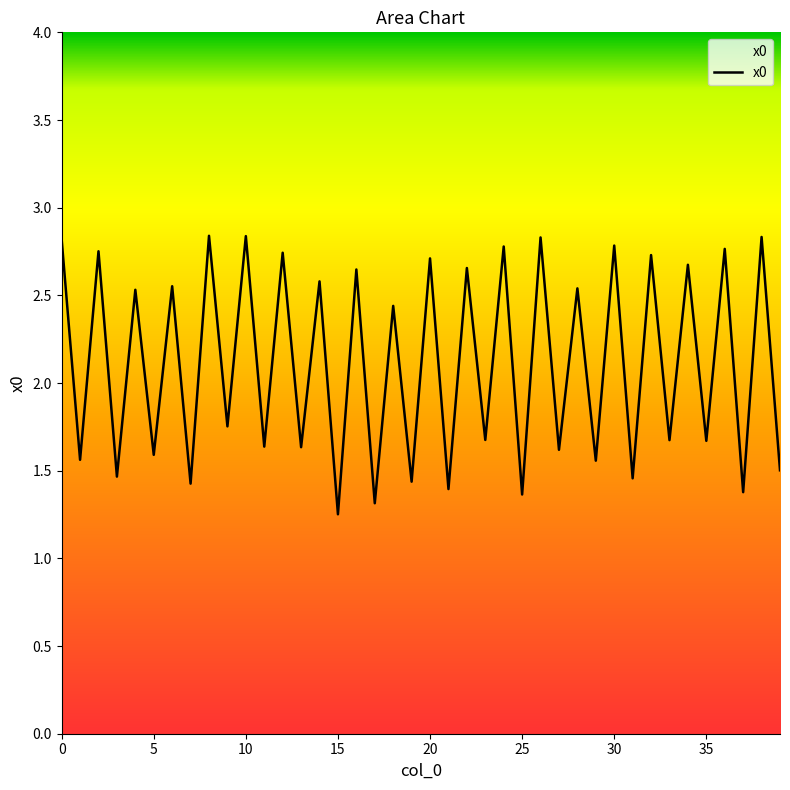

Reading left to right, list all the values displayed in this chart.

2.8	1.6	2.8	1.5	2.5	1.6	2.6	1.4	2.8	1.8	2.8	1.6	2.7	1.6	2.6	1.3	2.6	1.3	2.4	1.4	2.7	1.4	2.7	1.7	2.8	1.4	2.8	1.6	2.5	1.6	2.8	1.5	2.7	1.7	2.7	1.7	2.8	1.4	2.8	1.5